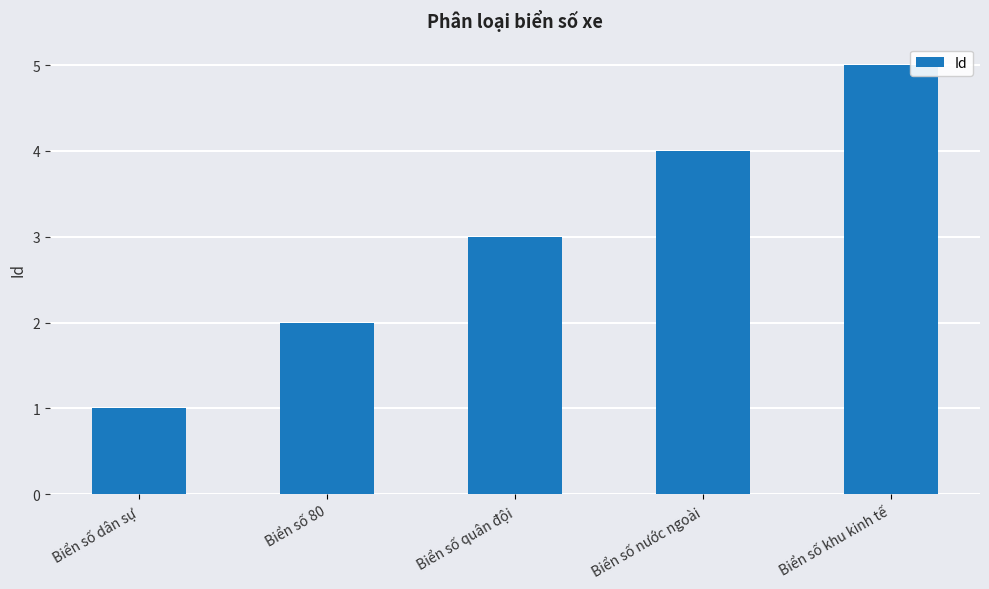

What is the label of the 1st bar from the right?

Biển số khu kinh tế